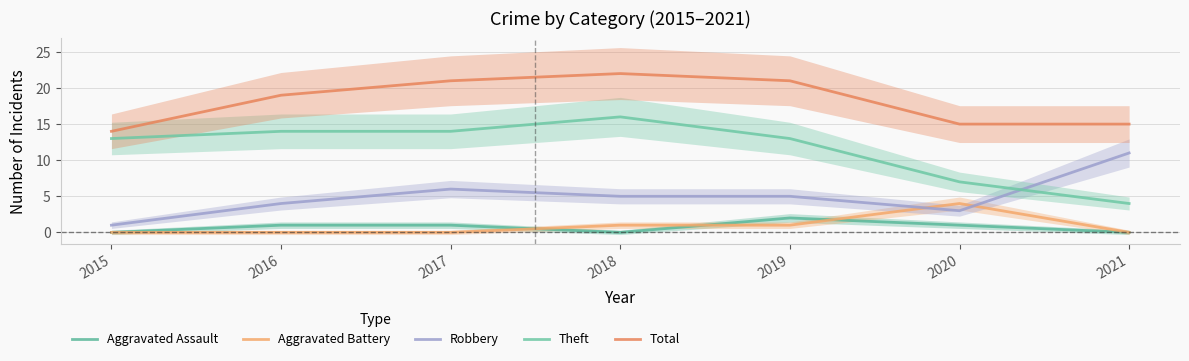

Which series has the largest total across all categories?

Total